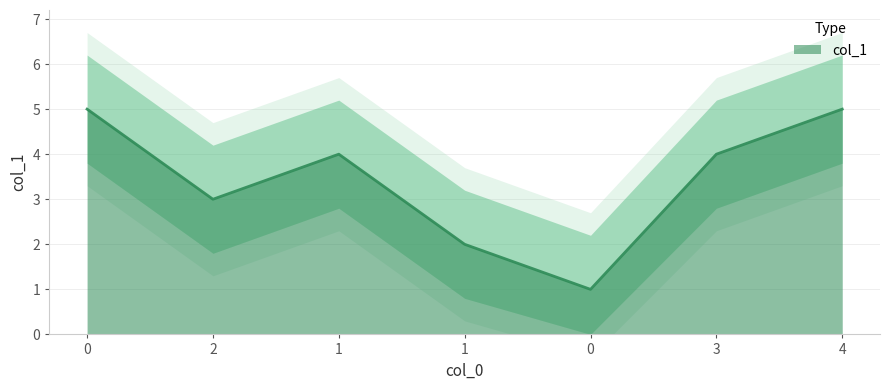

The chart shows a value of 4 at 1. True or false?

True